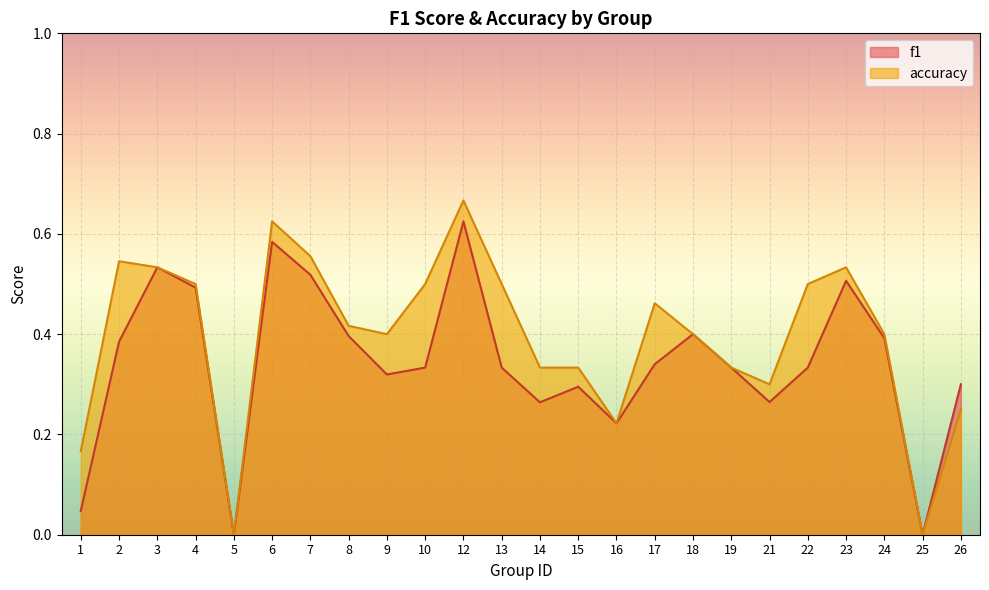

What is the value of the accuracy point at the 7th from the left?

0.6